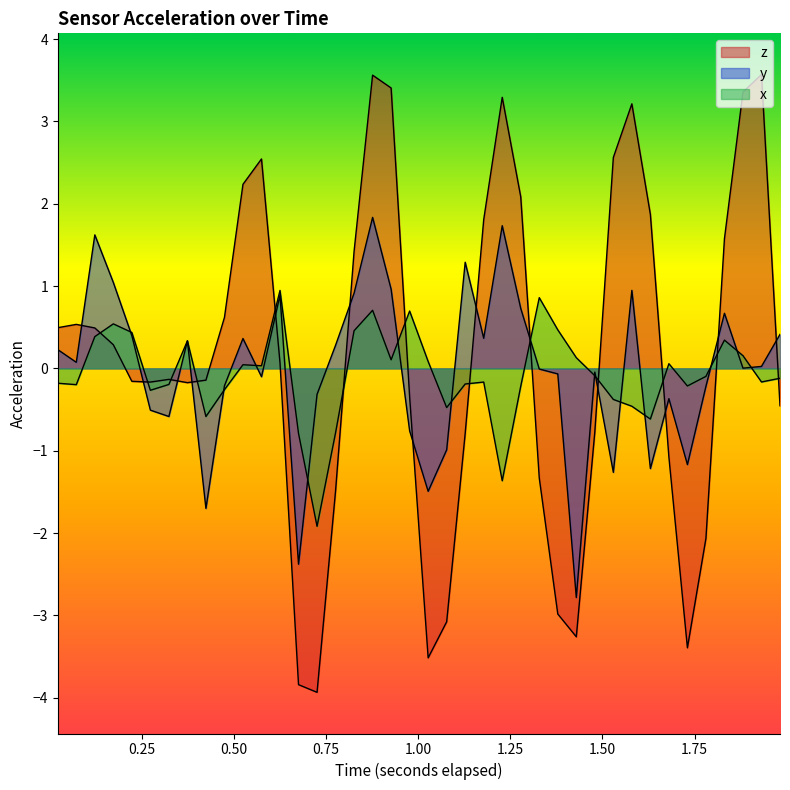

What is the sum of all x values?

-2.9